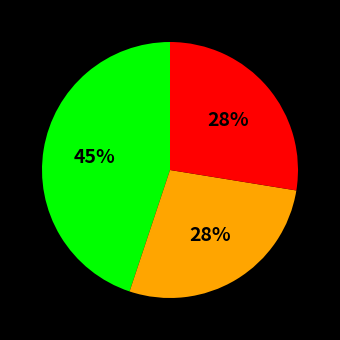

How many segments does this pie chart have?

3